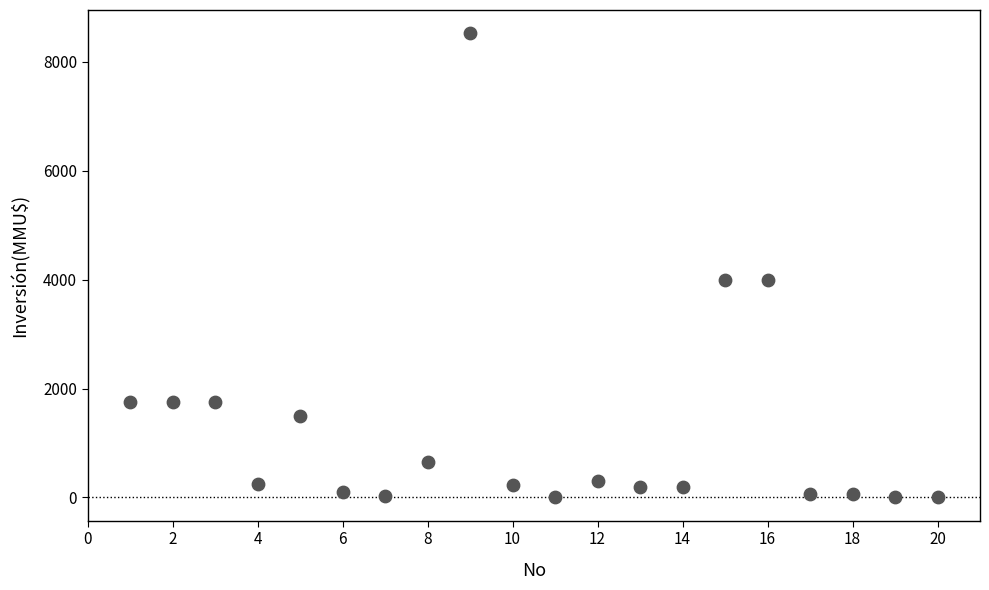

What is the range of X values (max minus min)?

19